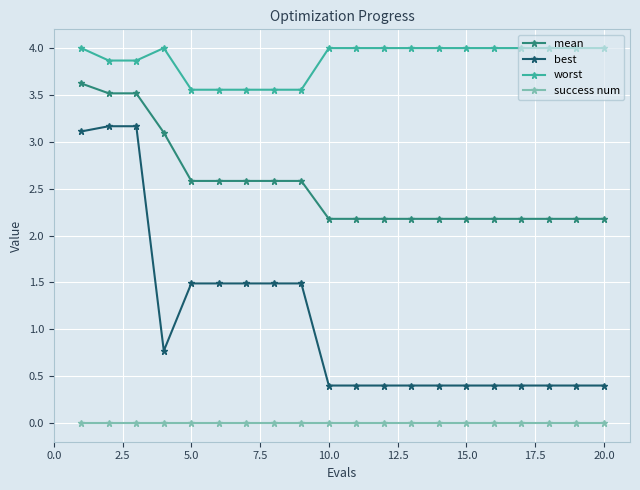

Which series has the largest range (max minus min)?

best